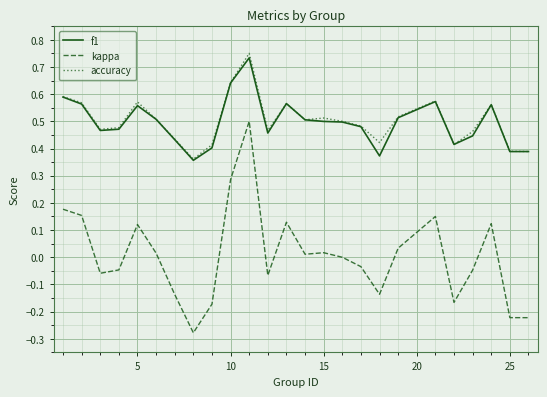

True or false: kappa and accuracy intersect in this chart.

False